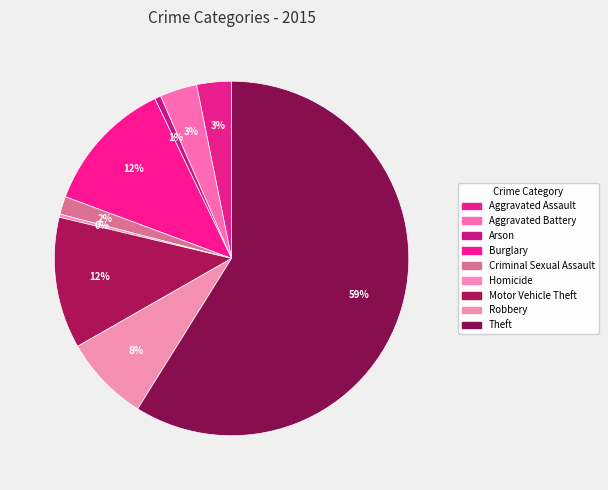

To the nearest percent, what is the difference between the largest and smallest slice percentages?

59%